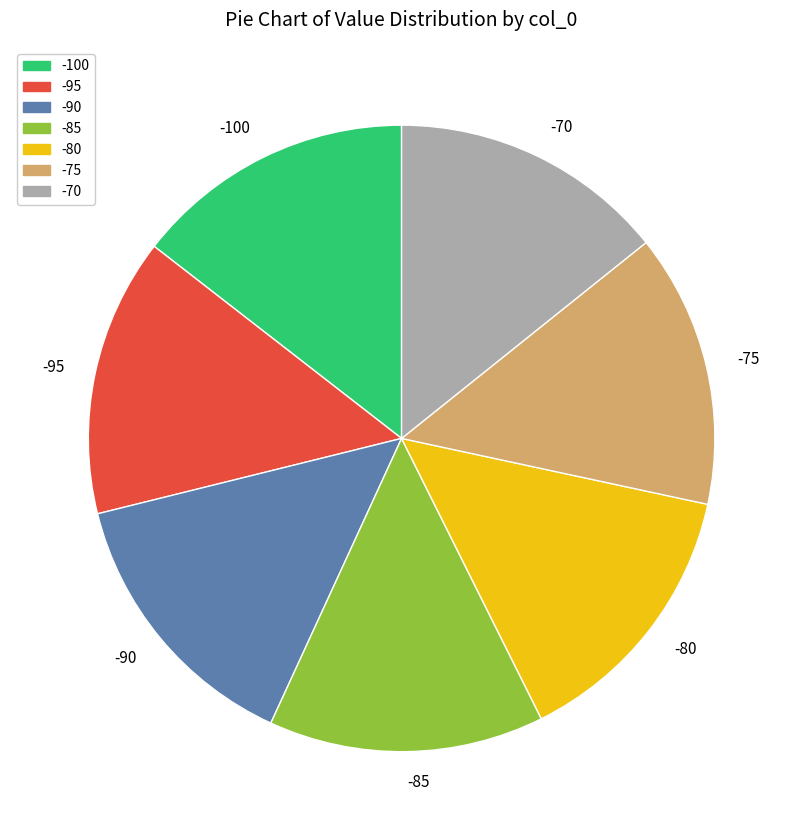

How many slices are in this pie chart?

7